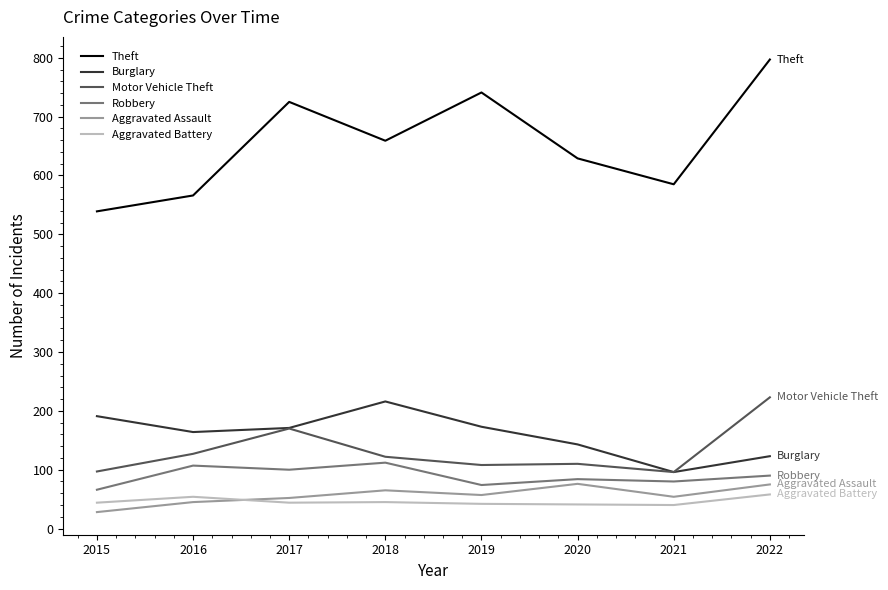

True or false: Robbery and Aggravated Battery intersect in this chart.

False